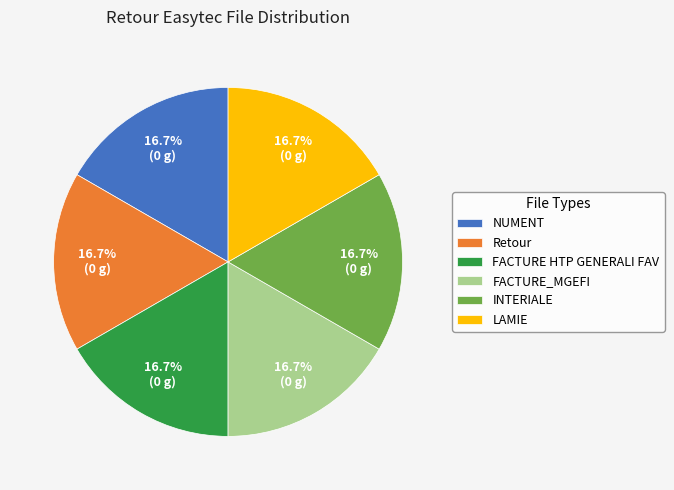

Is there a majority slice in this chart?

No